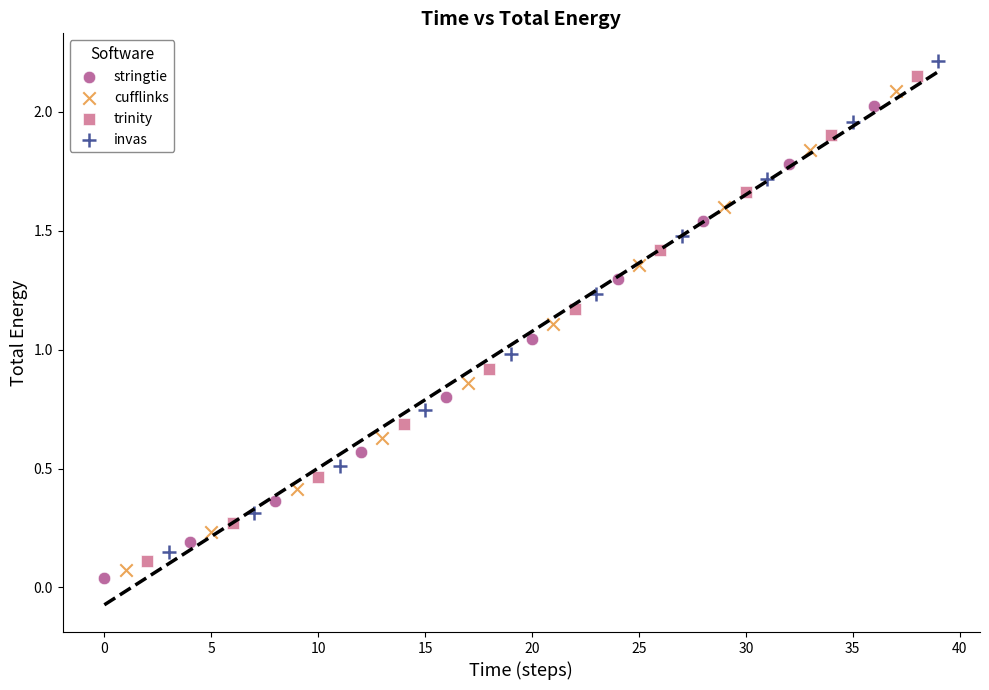

Which series has the largest Y range (max minus min)?

invas